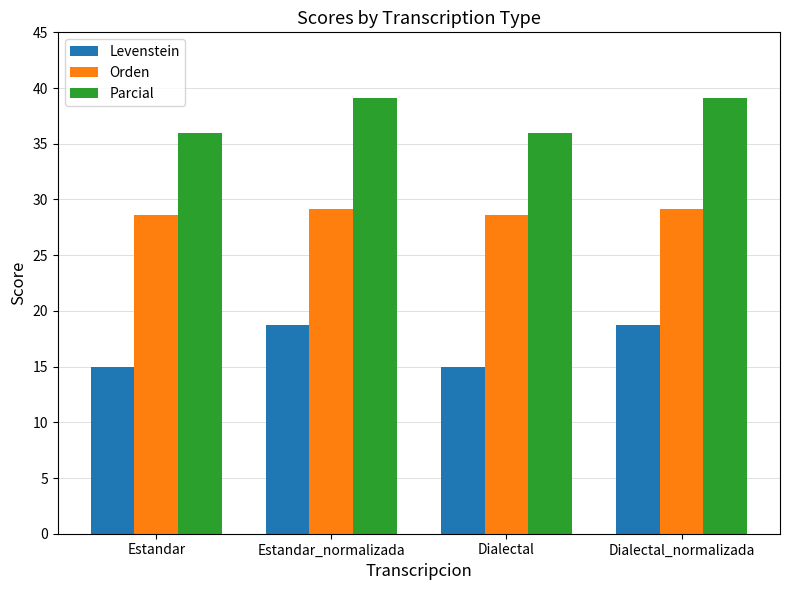

Between Estandar and Dialectal_normalizada, which series saw the biggest shift?

Levenstein